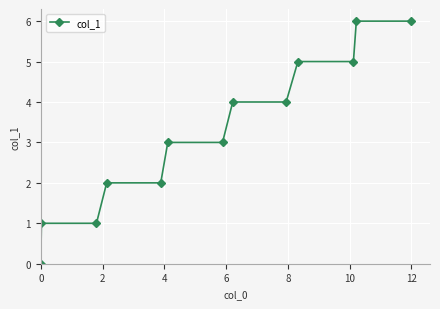

How many distinct data groups are displayed?

1